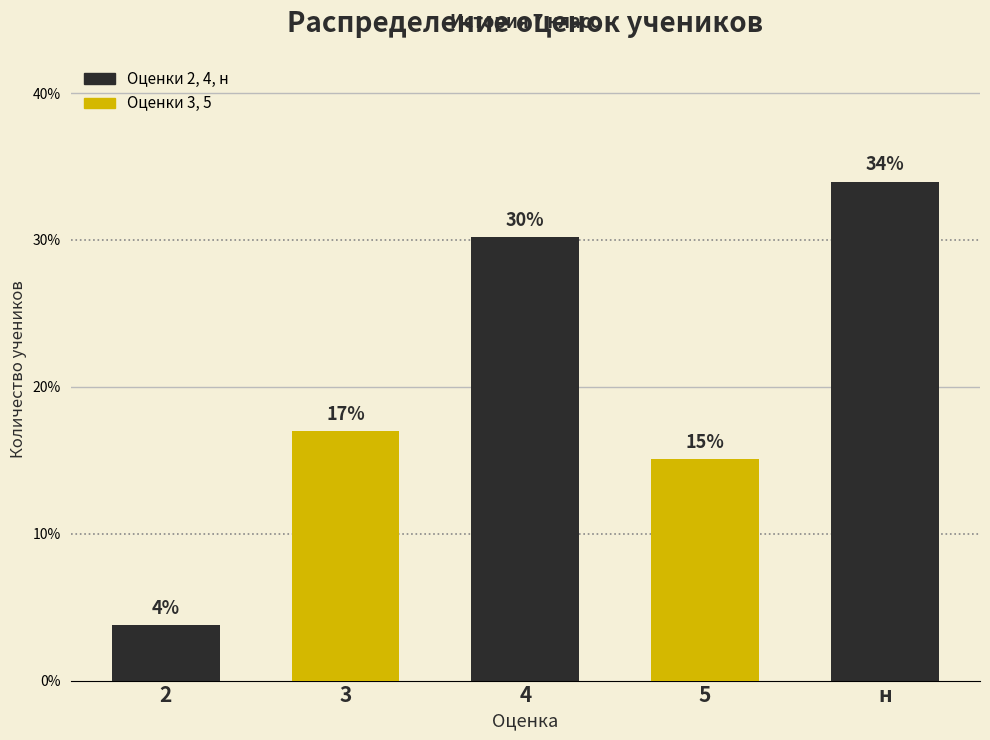

The chart shows a value of 30.2 at 4. True or false?

True